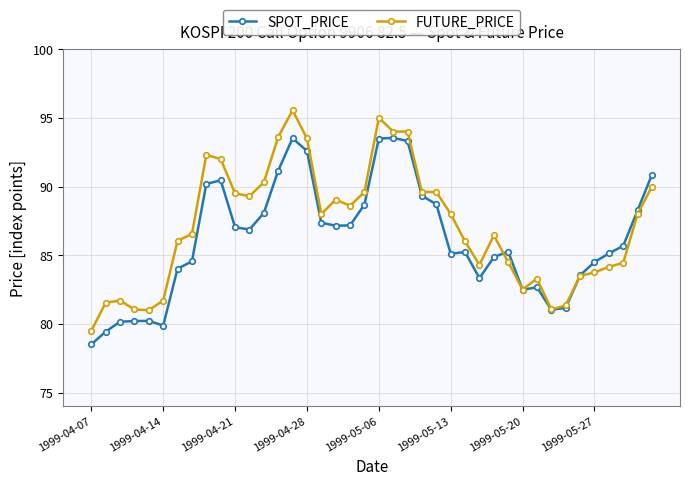

What is the minimum value for SPOT_PRICE?

78.5